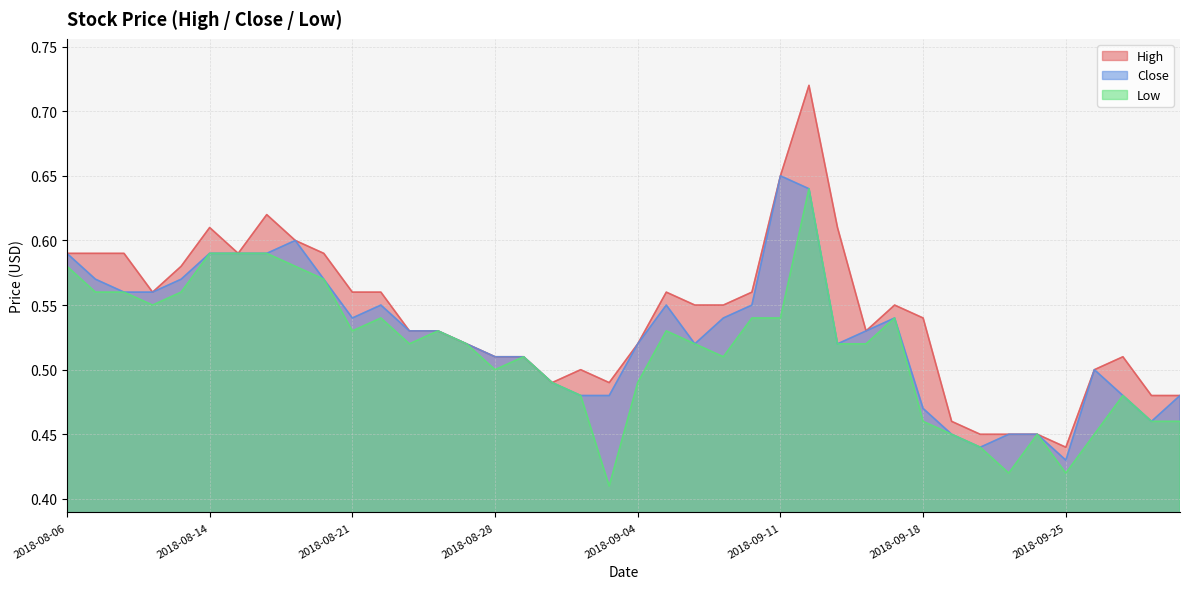

In Close, how many points are lower than both neighbors (excluding endpoints)?

6